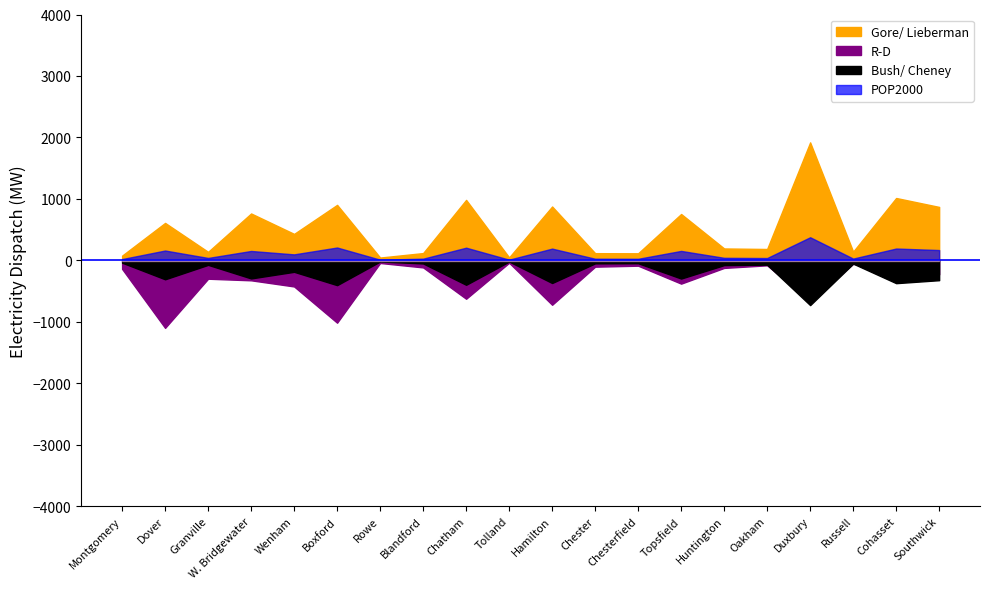

True or false: Gore/ Lieberman and POP2000 cross at least once.

False